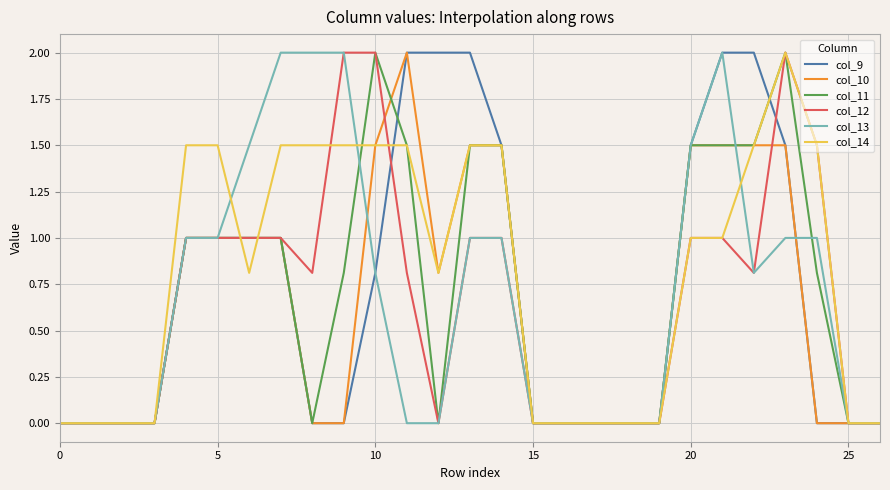

Which series has the largest total across all categories?

col_14